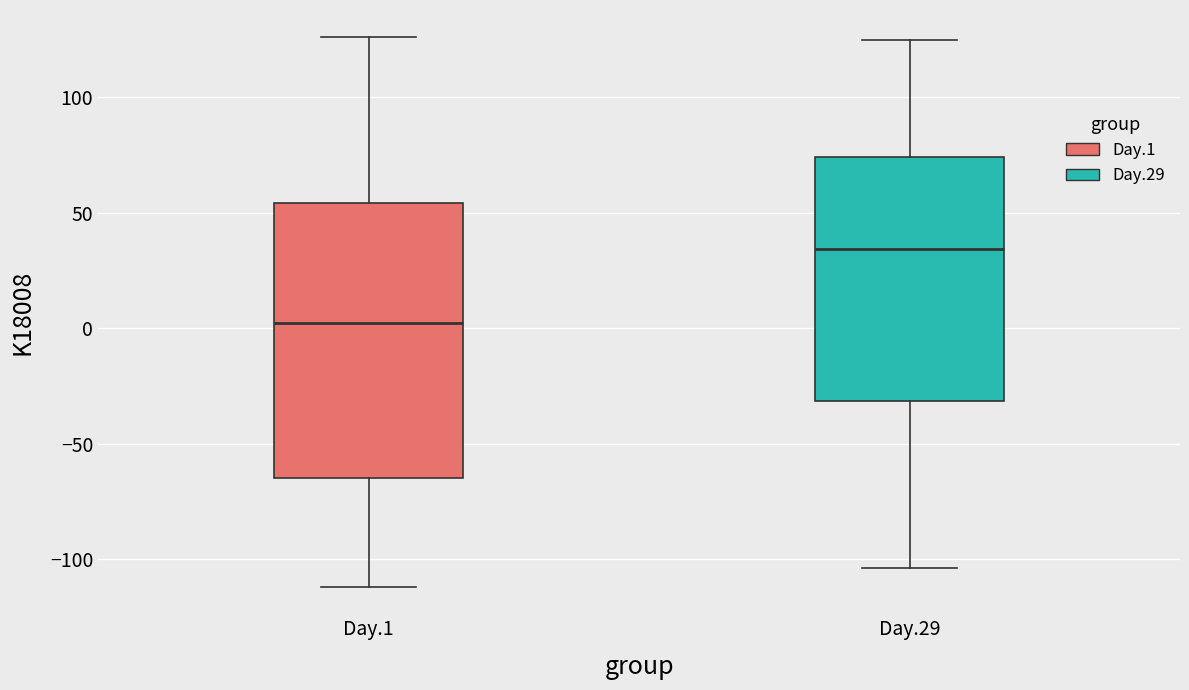

Reading left to right, read every box against the y-axis: the position of its median line, the range the box covers, and the ends of its whiskers. The values are not printed on the chart, so give them approximately, as read against the axis.

Day.1: median 5, box -65 to 55, whiskers -110 to 125
Day.29: median 35, box -30 to 75, whiskers -105 to 125